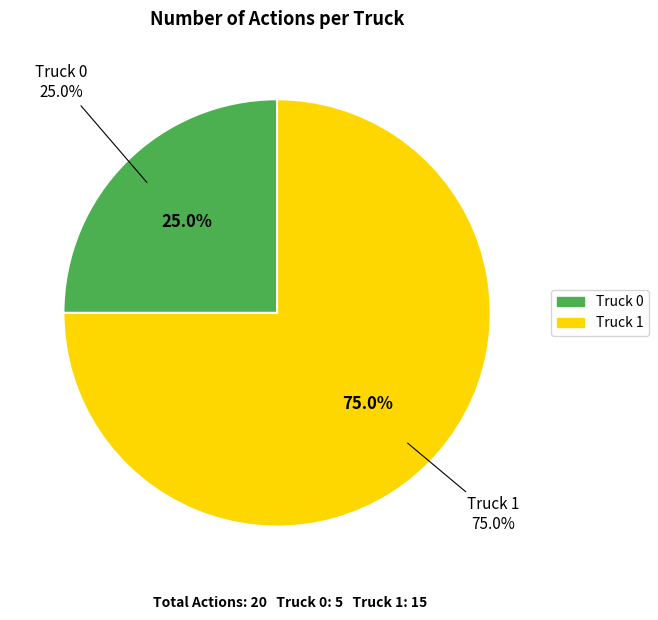

Does any single category account for the majority?

Yes